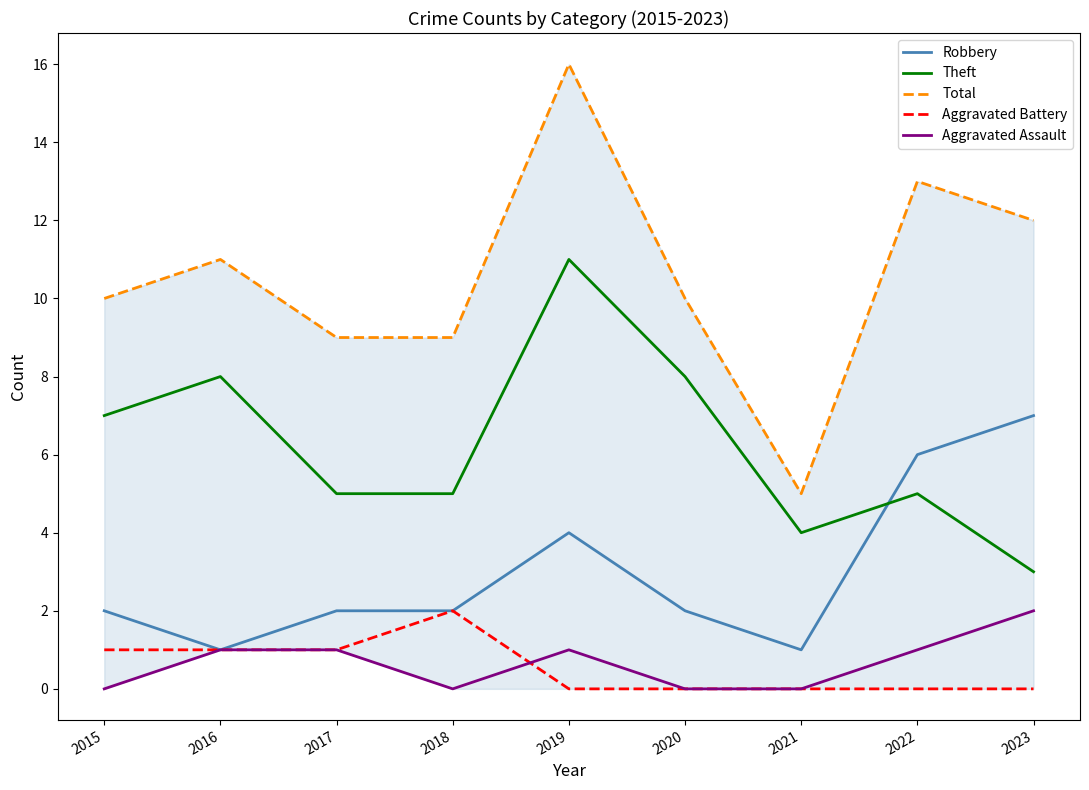

True or false: Total and Robbery intersect in this chart.

False